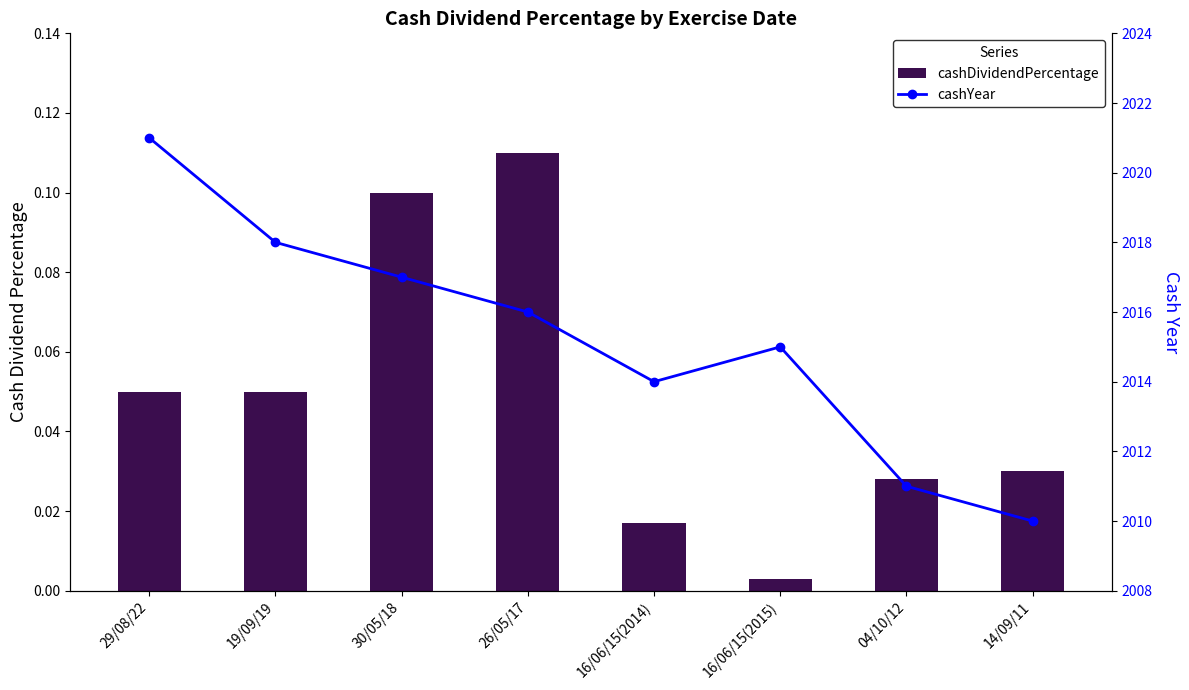

Reading right to left, transcribe all the data shown in this chart.

cashDividendPercentage: 14/09/11=0.0	04/10/12=0.0	16/06/15(2015)=0.0	16/06/15(2014)=0.0	26/05/17=0.1	30/05/18=0.1	19/09/19=0.1	29/08/22=0.1
cashYear: 14/09/11=2010.0	04/10/12=2011.0	16/06/15(2015)=2015.0	16/06/15(2014)=2014.0	26/05/17=2016.0	30/05/18=2017.0	19/09/19=2018.0	29/08/22=2021.0